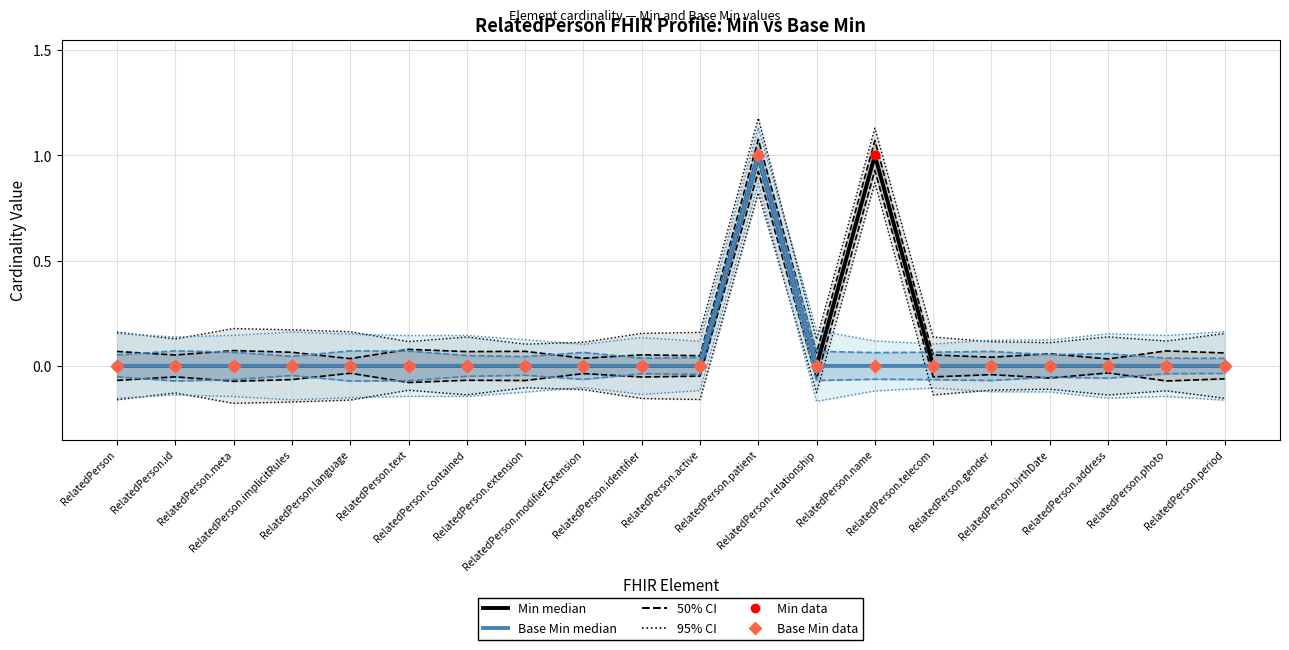

Which series has the largest Y range (max minus min)?

Min (median)